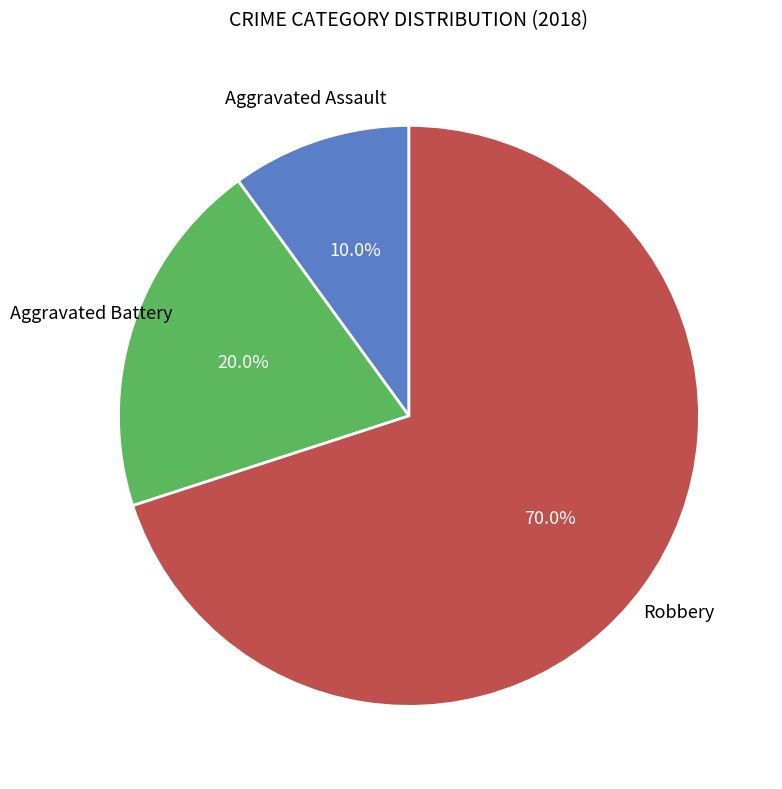

Is there a majority slice in this chart?

Yes